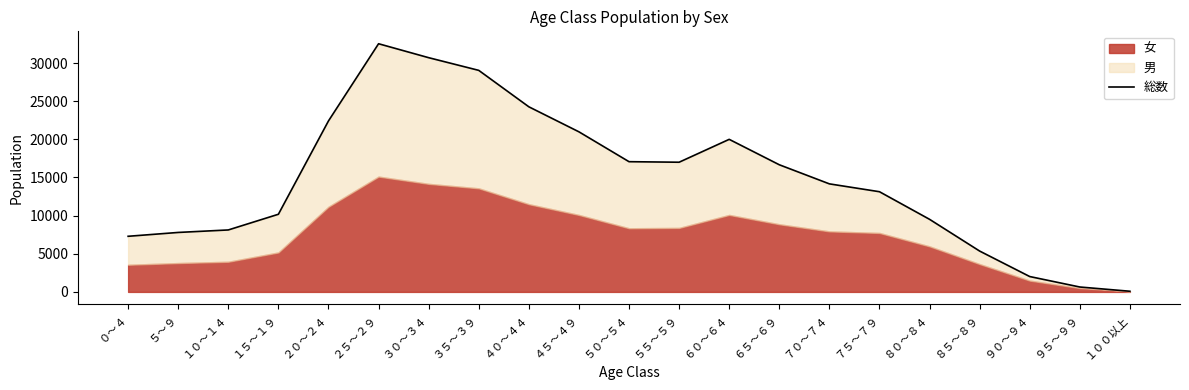

What is the label of the 15th point from the left?

７０～７４